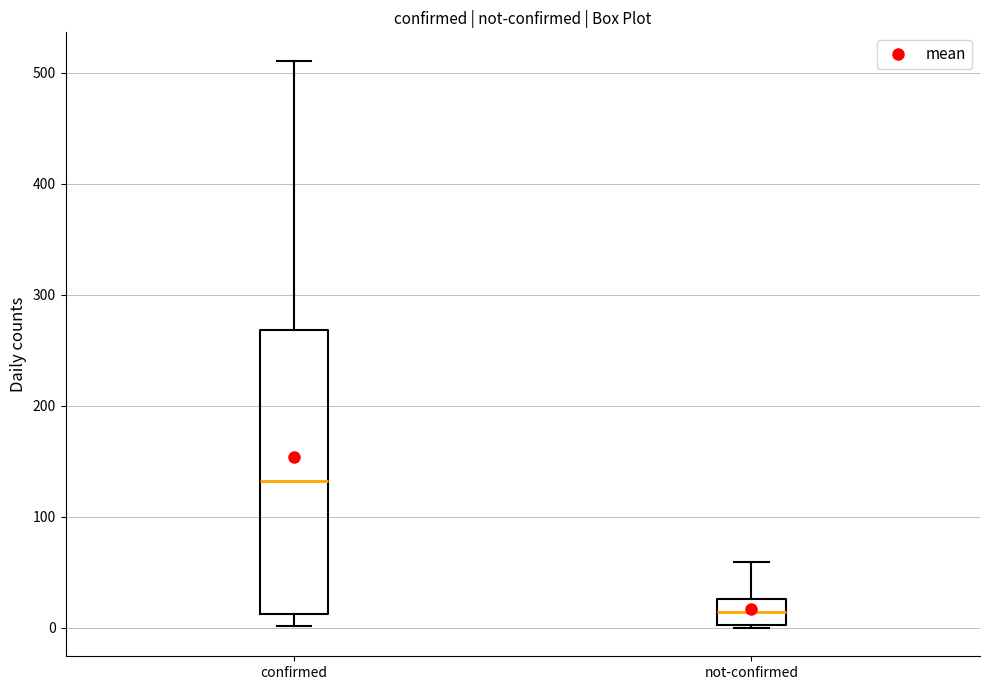

Reading left to right, transcribe this box plot: for each box, give where its median line is, the range the box spans, and where its two whiskers end, as read against the y-axis. The values are not printed on the chart, so give them approximately, as read against the axis.

confirmed: median 130, box 10 to 270, whiskers 0 to 510
not-confirmed: median 10, box 0 to 30, whiskers 0 to 60